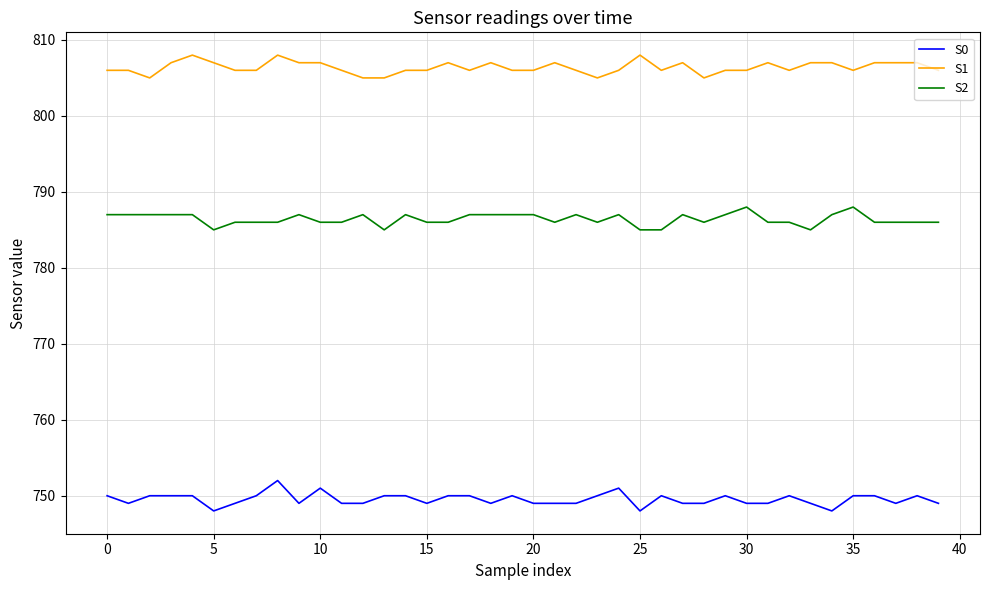

What is the minimum value for S0?

748